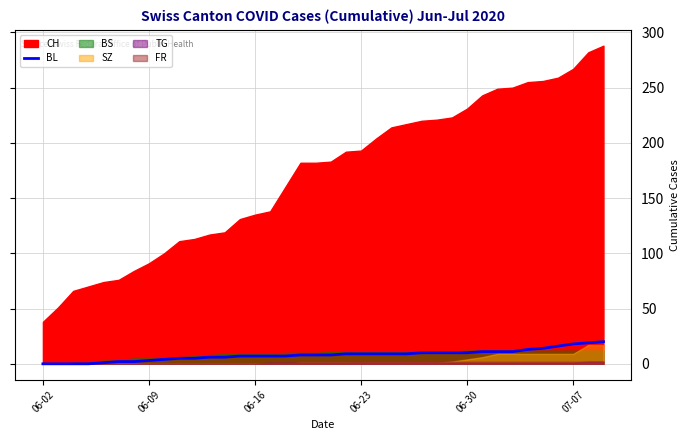

Count the number of values greater than 8.

18